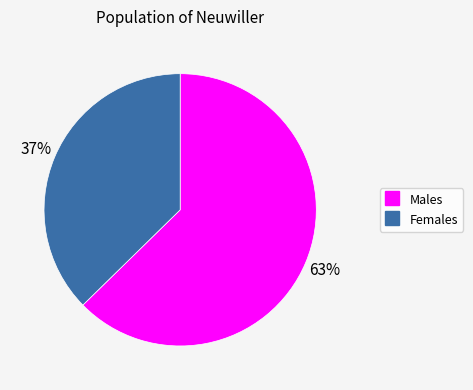

To the nearest percent, what is the average slice percentage?

50%